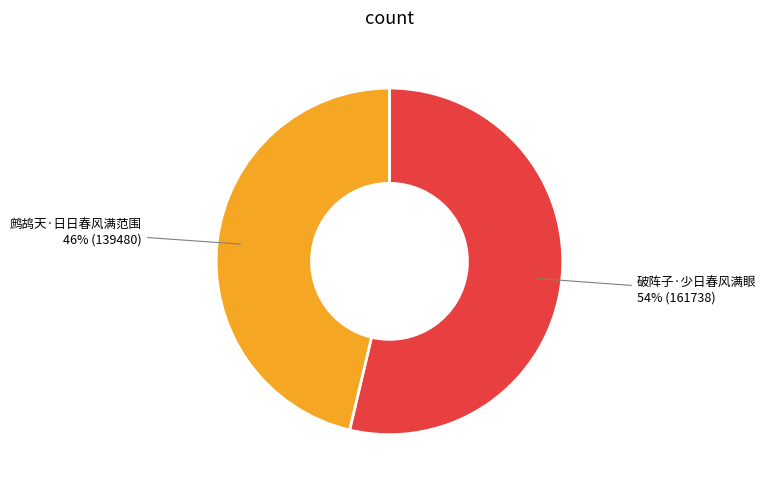

To the nearest percent, what percentage of the pie is 鹧鸪天·日日春风满范围?

46%